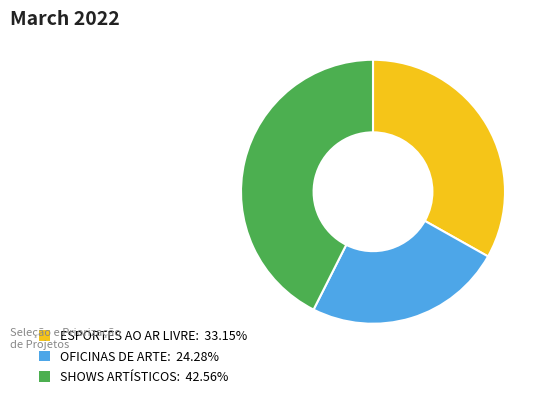

How many slices are in this pie chart?

3